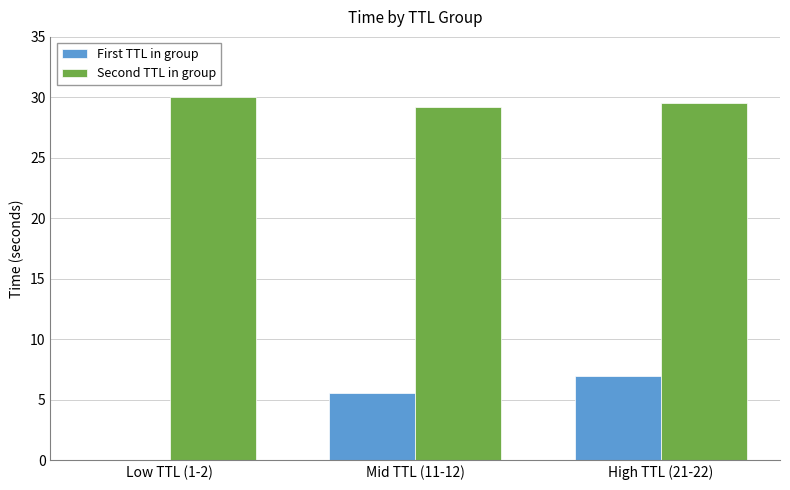

True or false: First TTL in group has a value of 0.0 at Low TTL (1-2).

True